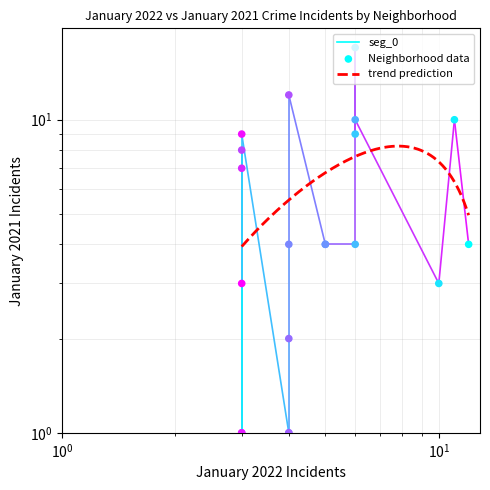

Which has a higher value, Archer Heights or Englewood?

Englewood